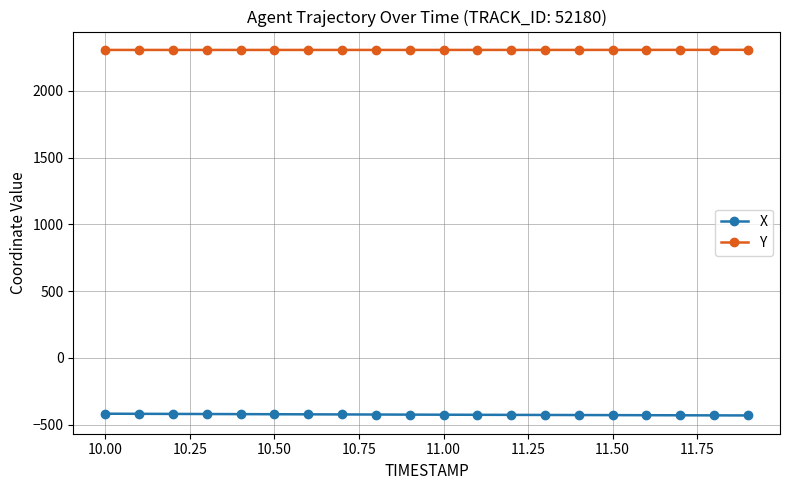

What is the minimum value shown in the chart?

-431.6